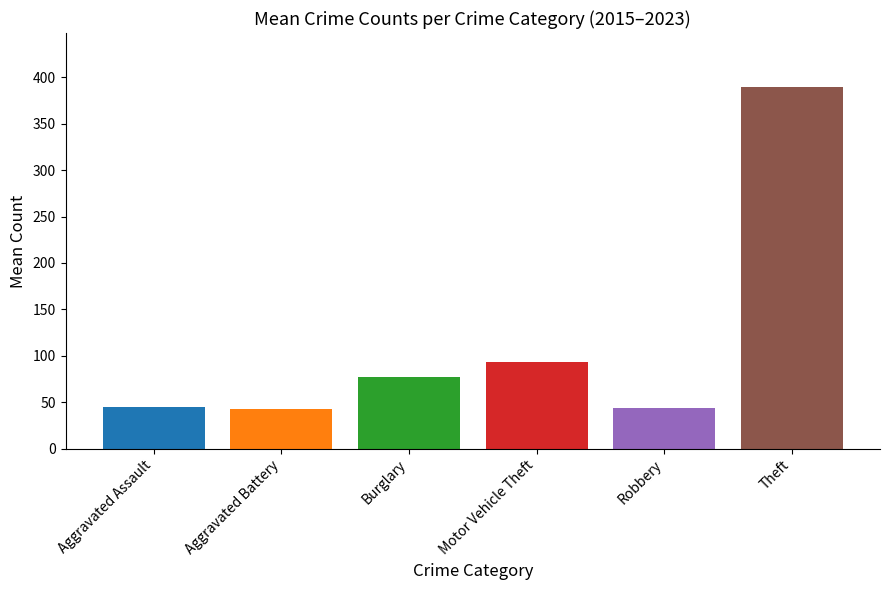

What is the minimum value shown in the chart?

42.8